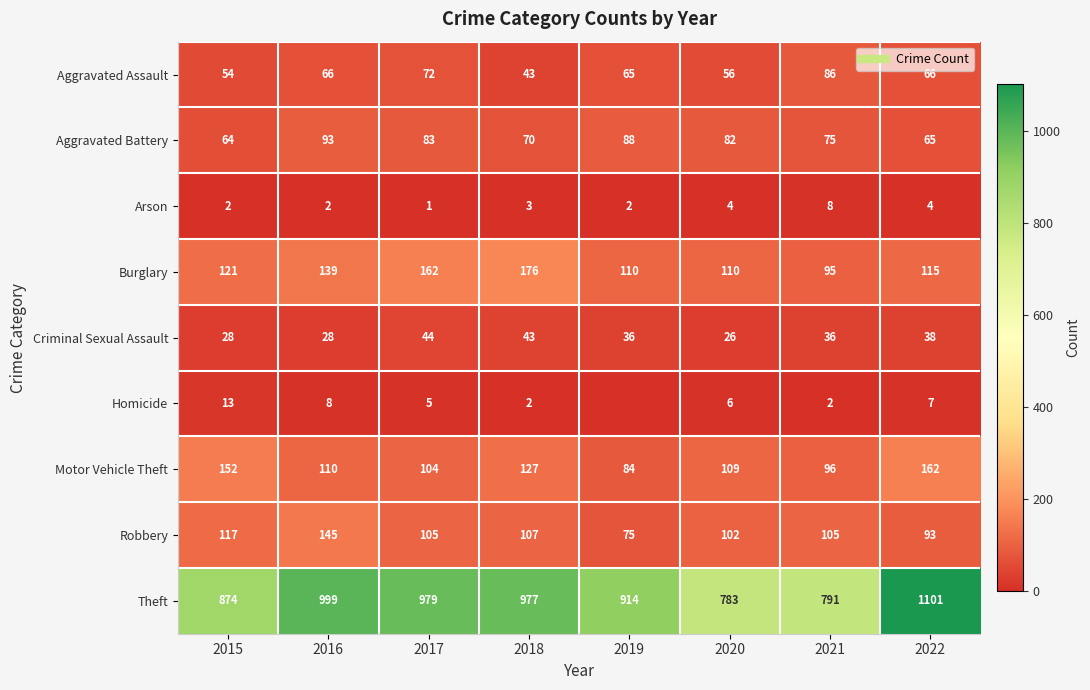

Count the number of categories in the chart.

8